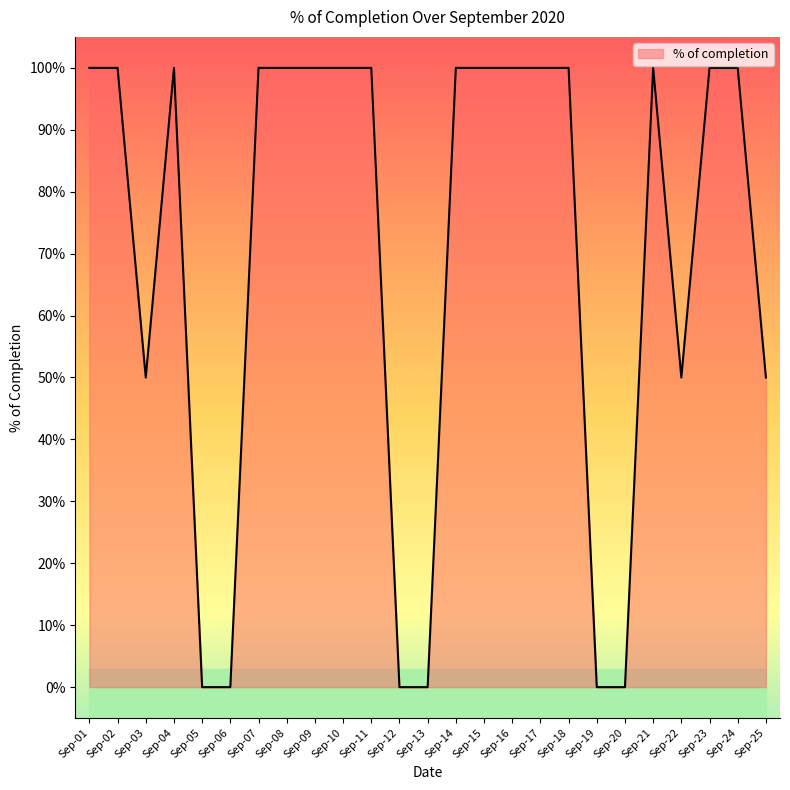

Reading left to right, extract all data points from this chart.

Sep-01=1.0	Sep-02=1.0	Sep-03=0.5	Sep-04=1.0	Sep-05=0.0	Sep-06=0.0	Sep-07=1.0	Sep-08=1.0	Sep-09=1.0	Sep-10=1.0	Sep-11=1.0	Sep-12=0.0	Sep-13=0.0	Sep-14=1.0	Sep-15=1.0	Sep-16=1.0	Sep-17=1.0	Sep-18=1.0	Sep-19=0.0	Sep-20=0.0	Sep-21=1.0	Sep-22=0.5	Sep-23=1.0	Sep-24=1.0	Sep-25=0.5